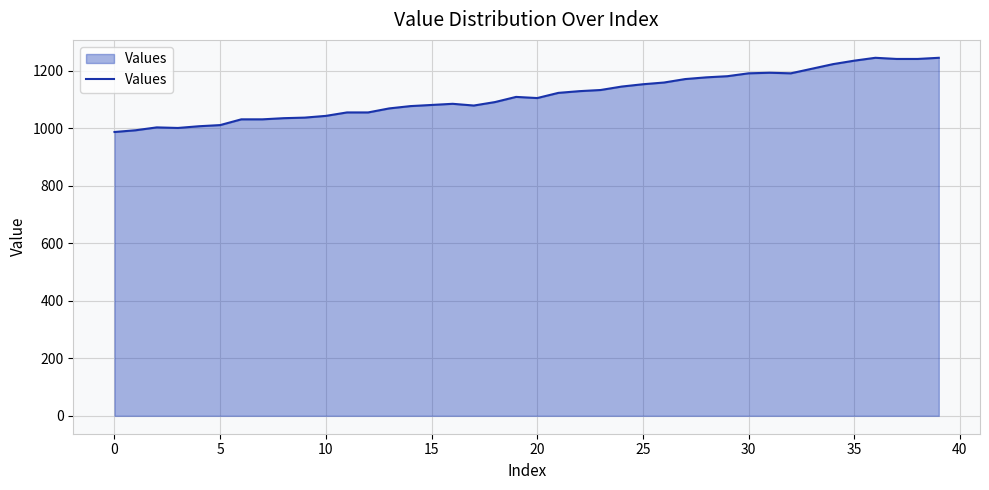

What is the maximum value shown in the chart?

1245